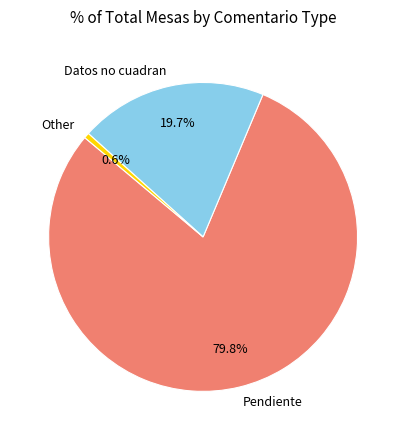

Is there any slice that represents more than half of the pie?

Yes